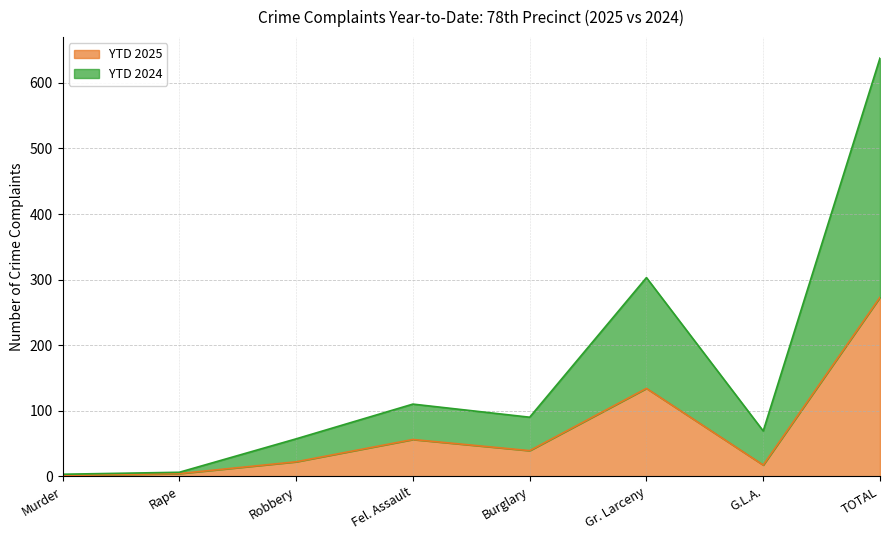

Read the YTD 2025 value at Robbery.

22